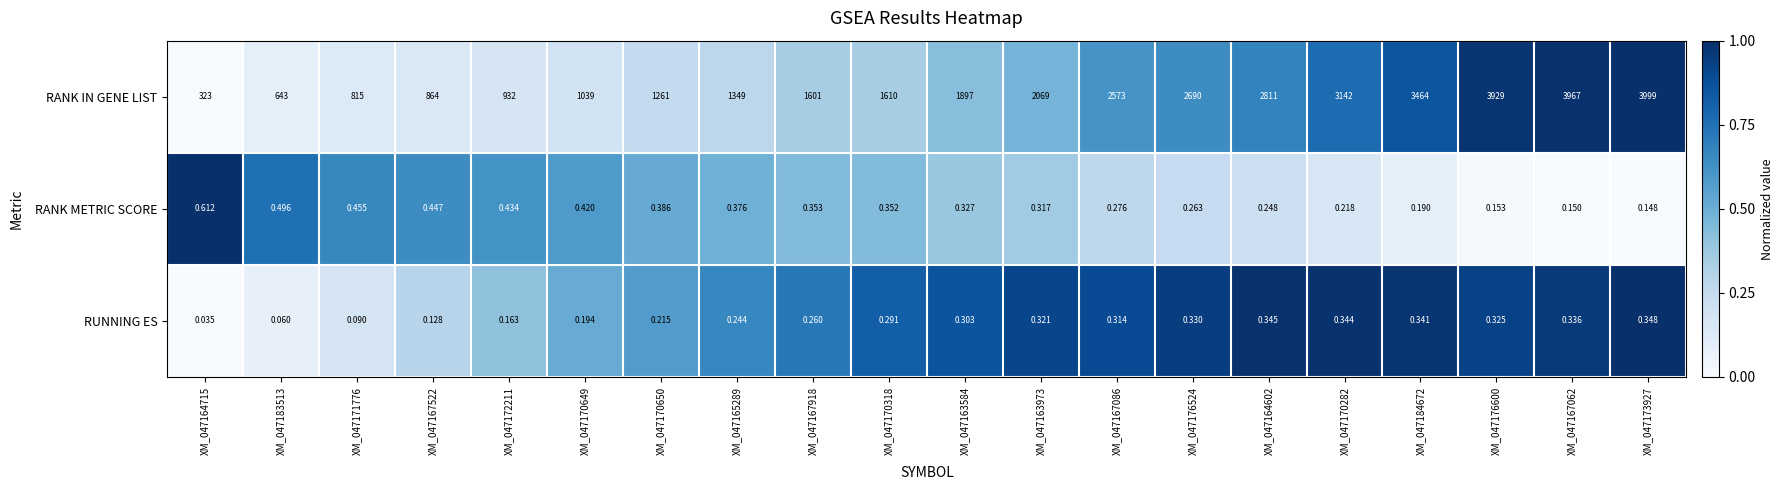

Which series has the widest spread of values?

RANK IN GENE LIST